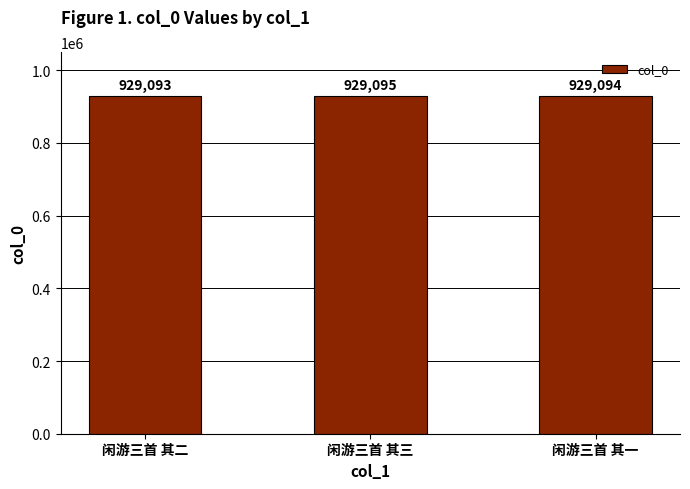

What is the change in value from 闲游三首 其二 to 闲游三首 其三?

+2